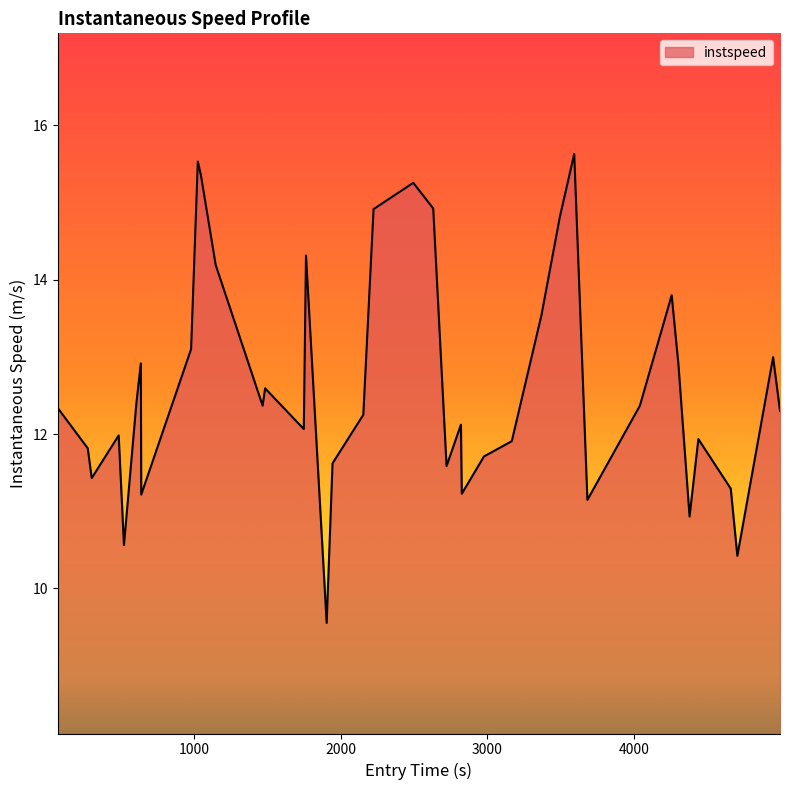

How many lines are shown in the chart?

1